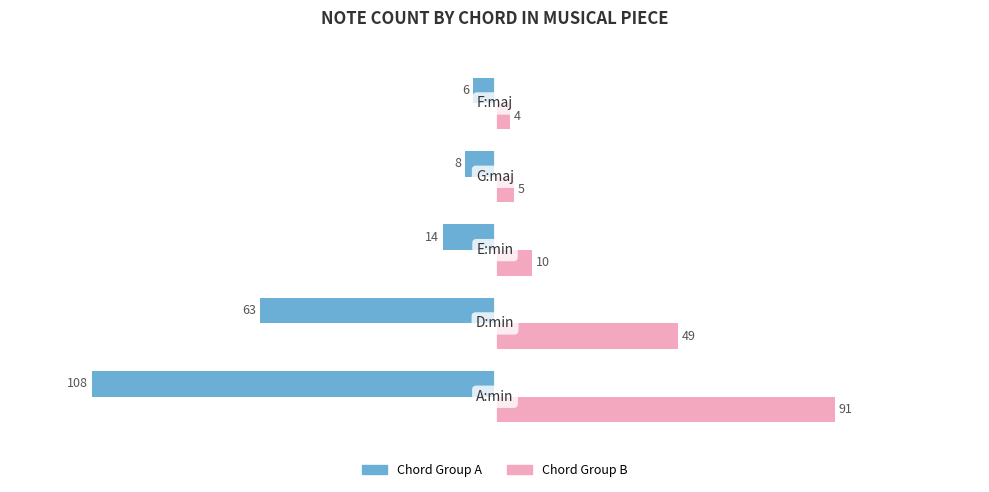

What is the maximum value shown in the chart?

91